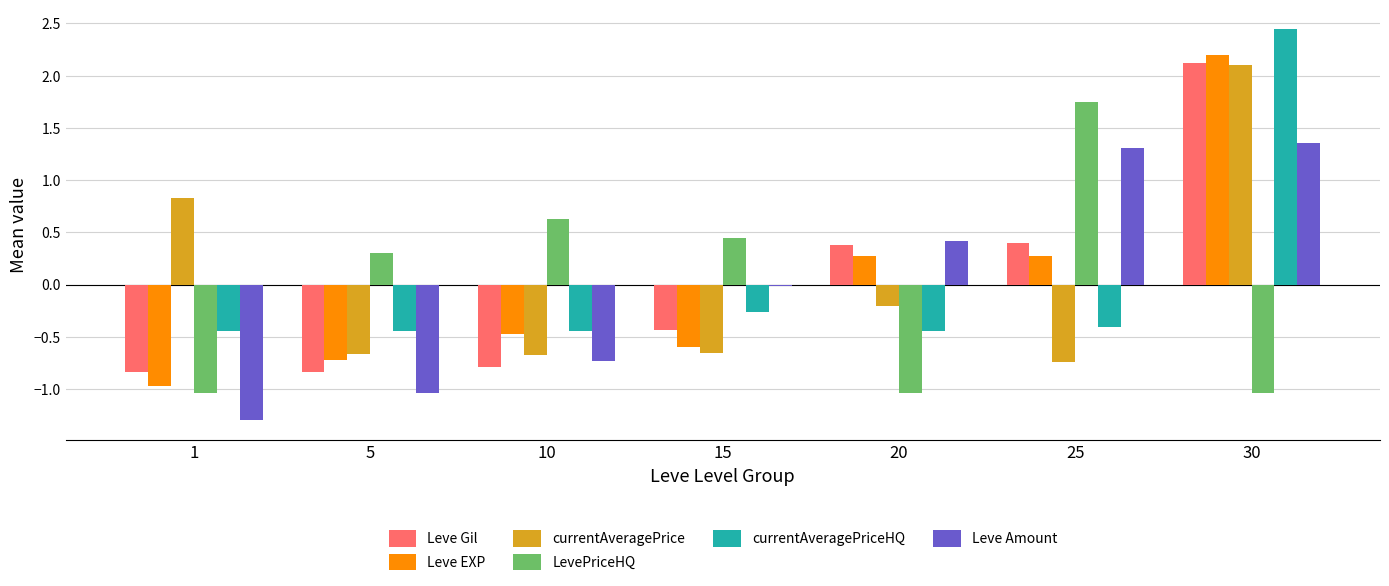

Which series has the widest spread of values?

Leve EXP